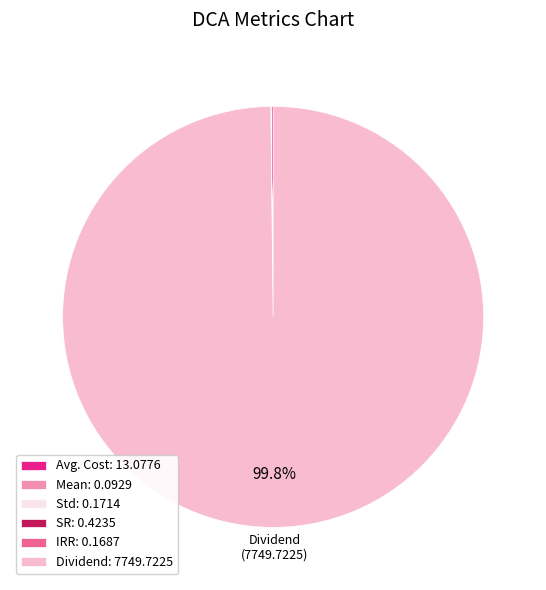

Does any single category account for the majority?

Yes